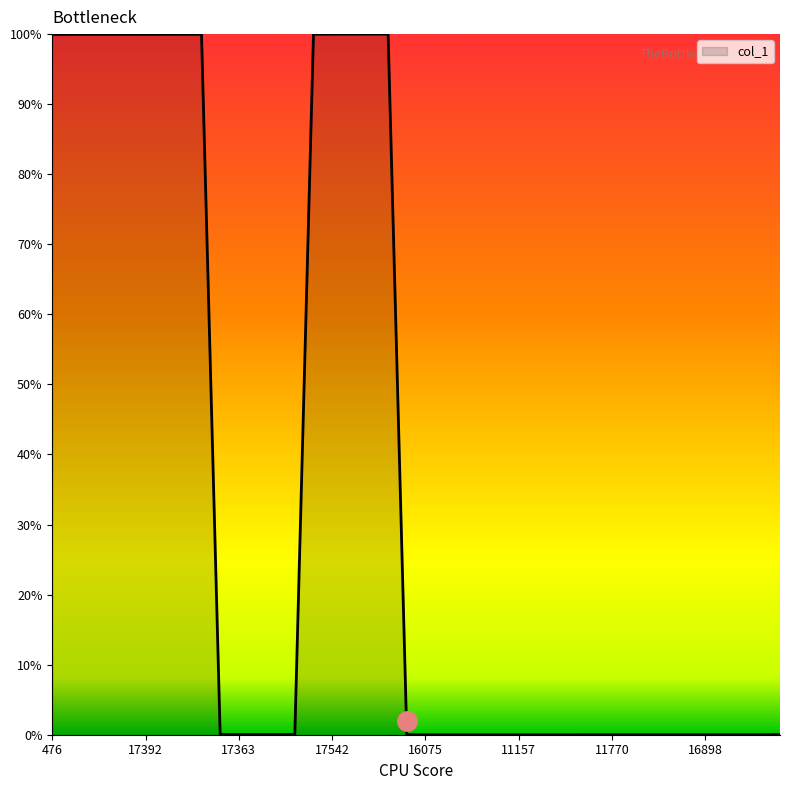

What is the maximum value shown in the chart?

100.0